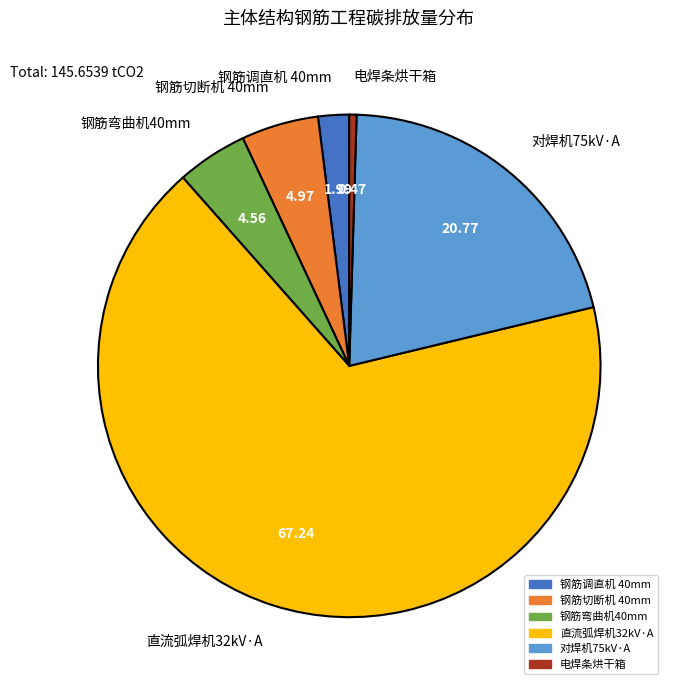

What is the largest slice in the pie chart?

直流弧焊机32kV·A